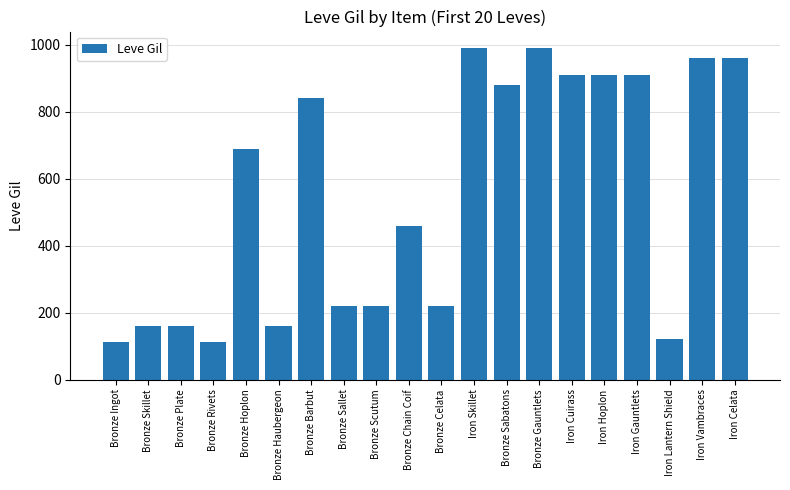

How many data points does each series have?

20